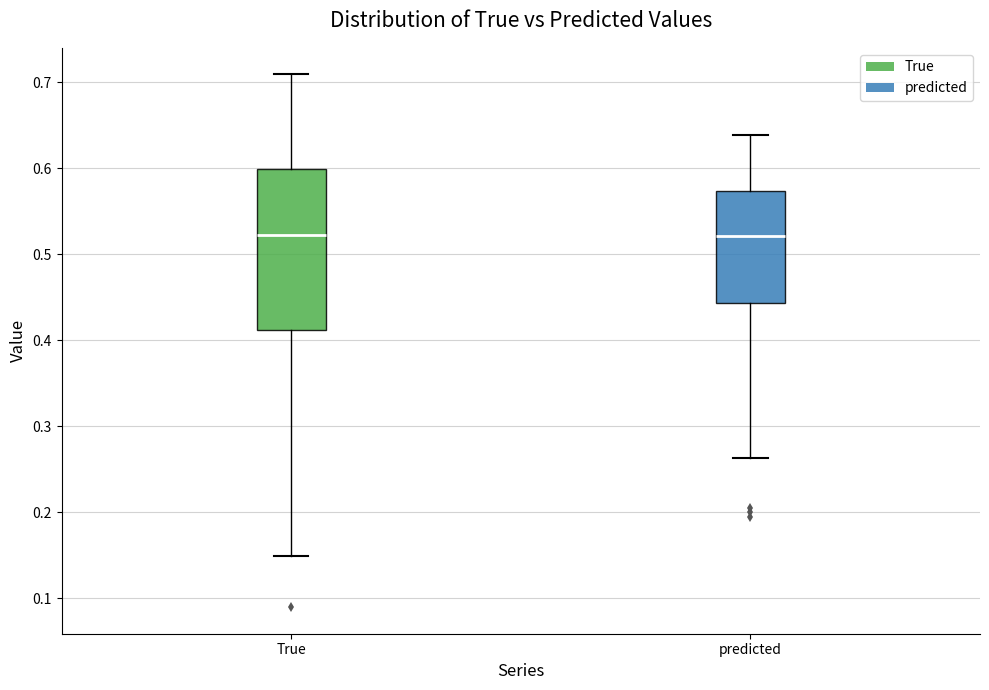

Which box is the tallest, from its lower edge to its upper edge?

True